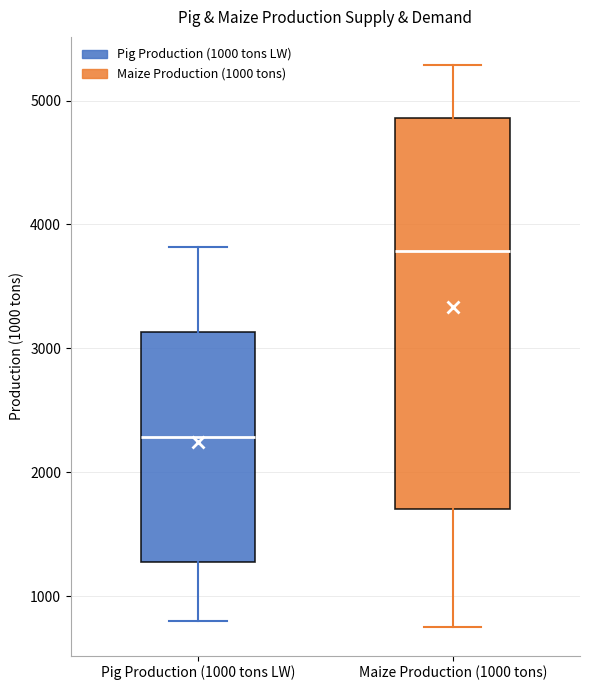

Reading left to right, transcribe this box plot: for each box, give where its median line is, the range the box spans, and where its two whiskers end, as read against the y-axis. The values are not printed on the chart, so give them approximately, as read against the axis.

Pig Production (1000 tons LW): median 2300, box 1300 to 3100, whiskers 800 to 3800
Maize Production (1000 tons): median 3800, box 1700 to 4900, whiskers 700 to 5300